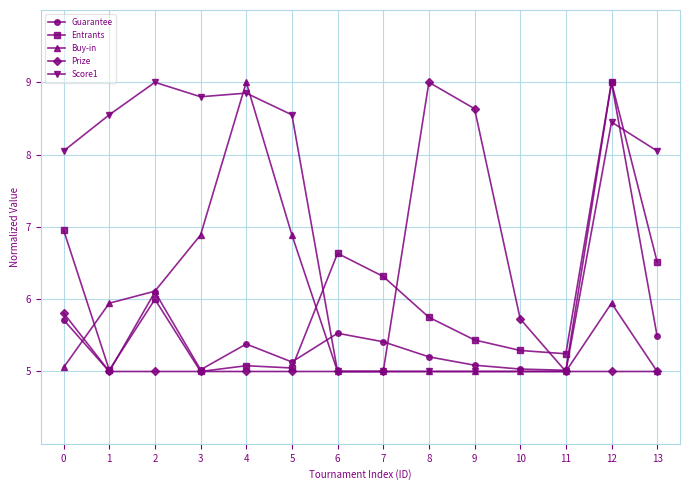

At which label does Prize reach its peak?

8